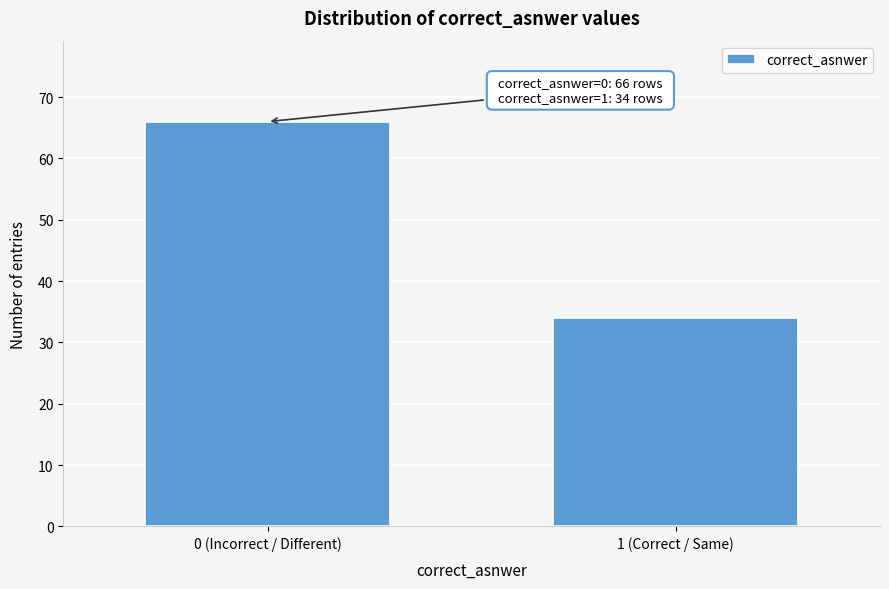

Reading left to right, transcribe all the data shown in this chart.

0 (Incorrect / Different)=66	1 (Correct / Same)=34